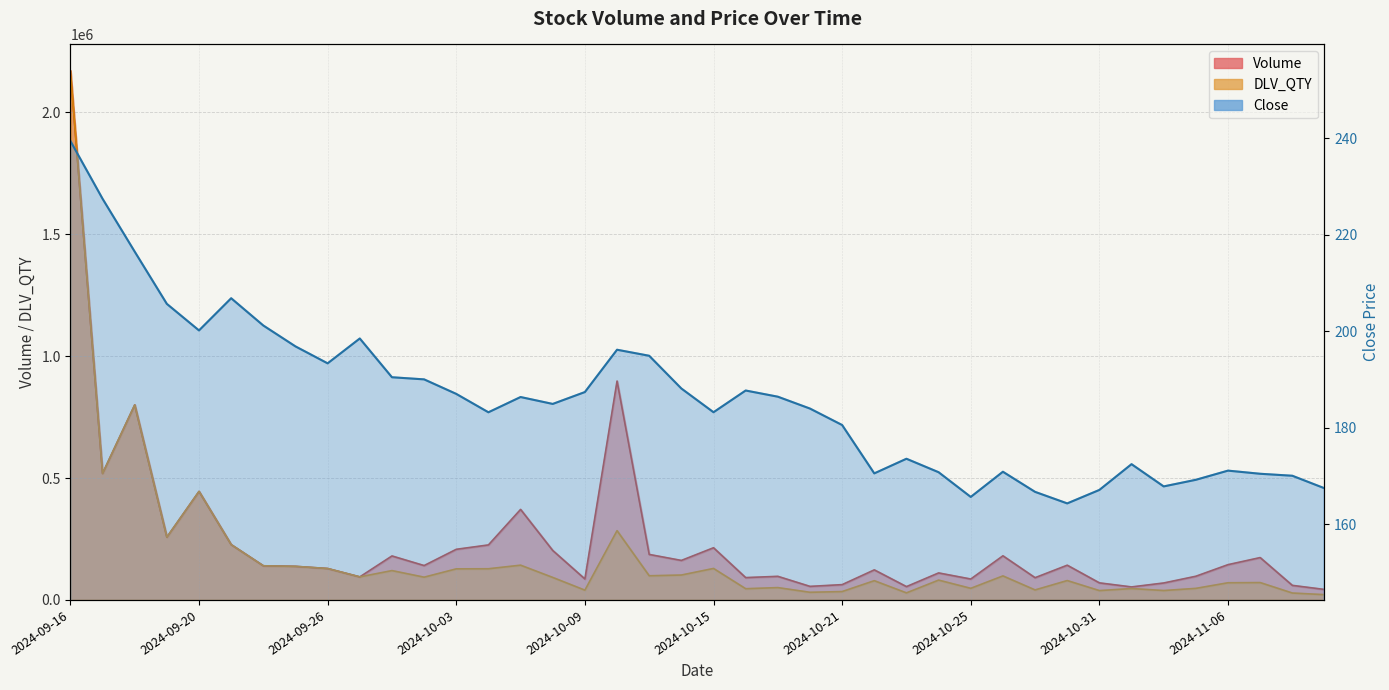

What is the label of the 29th point from the right?

2024-10-01